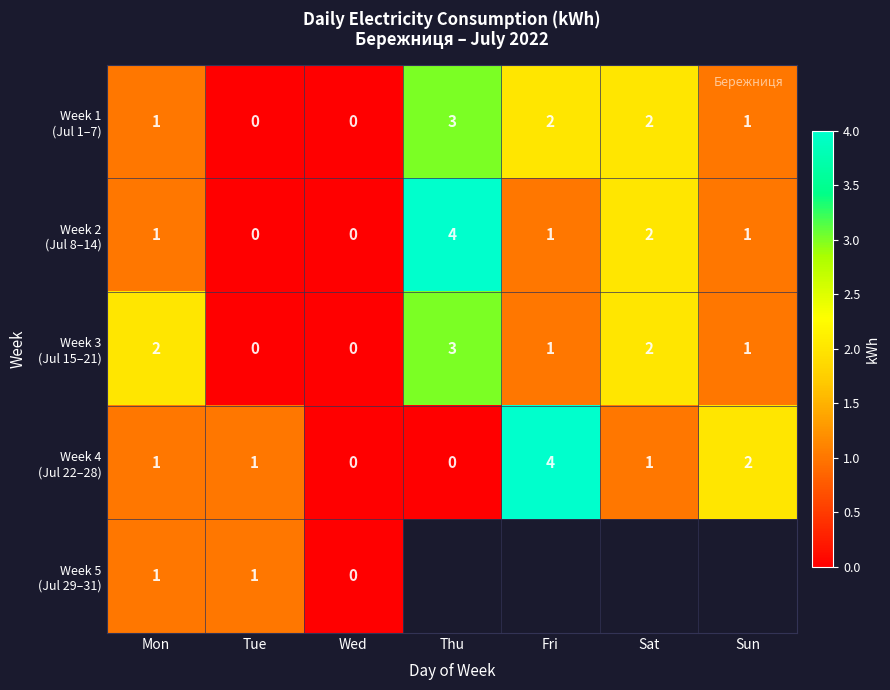

How many series are shown in this chart?

5